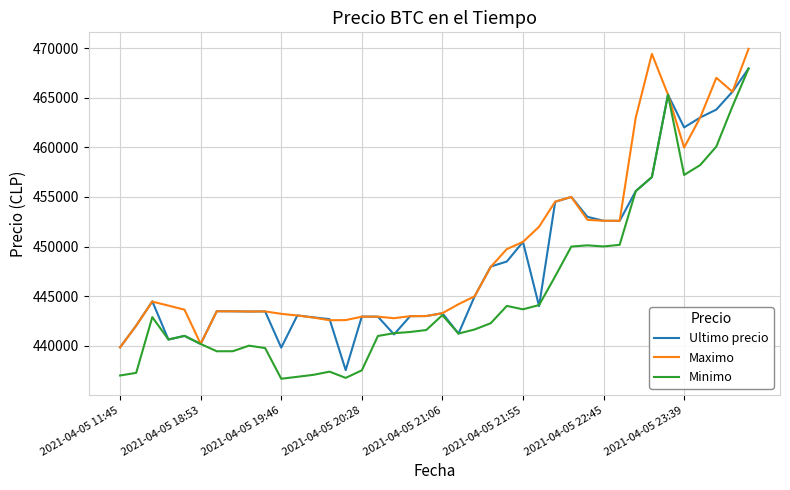

What is the maximum value shown in the chart?

469917